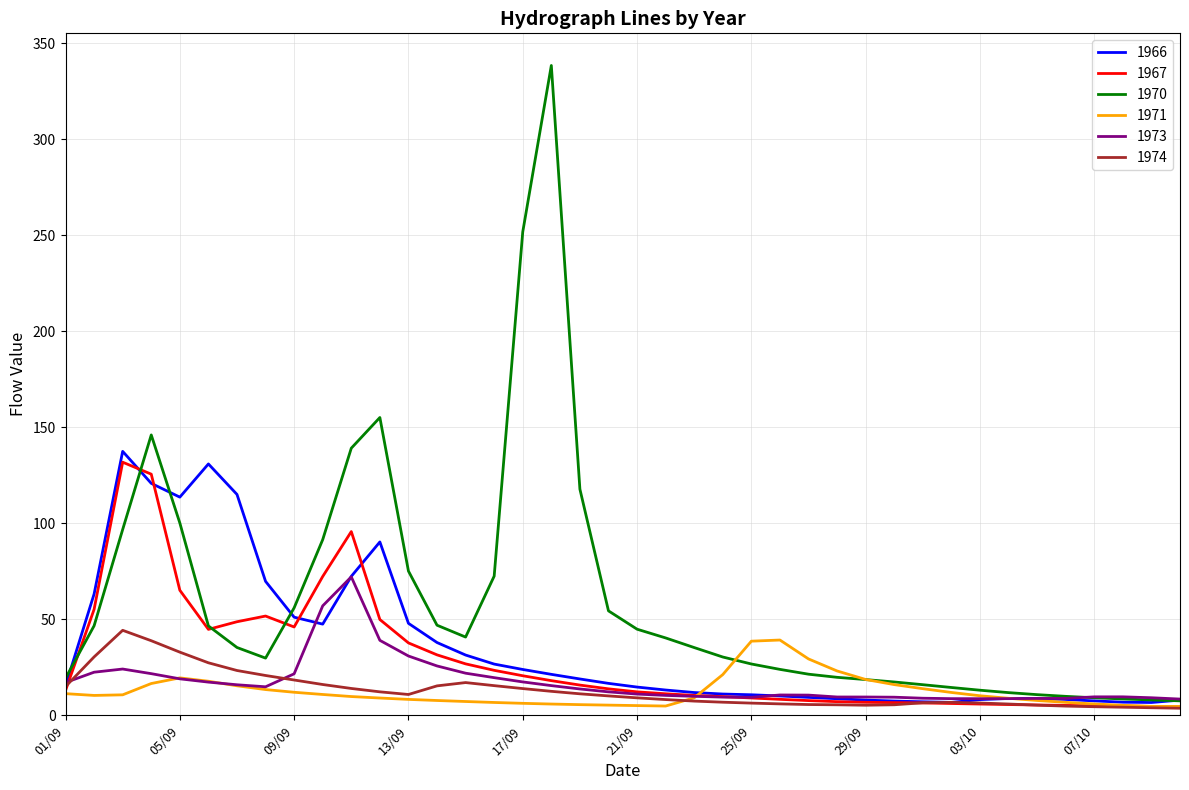

List the series in order of their peak value, highest first.

1970, 1966, 1967, 1973, 1974, 1971